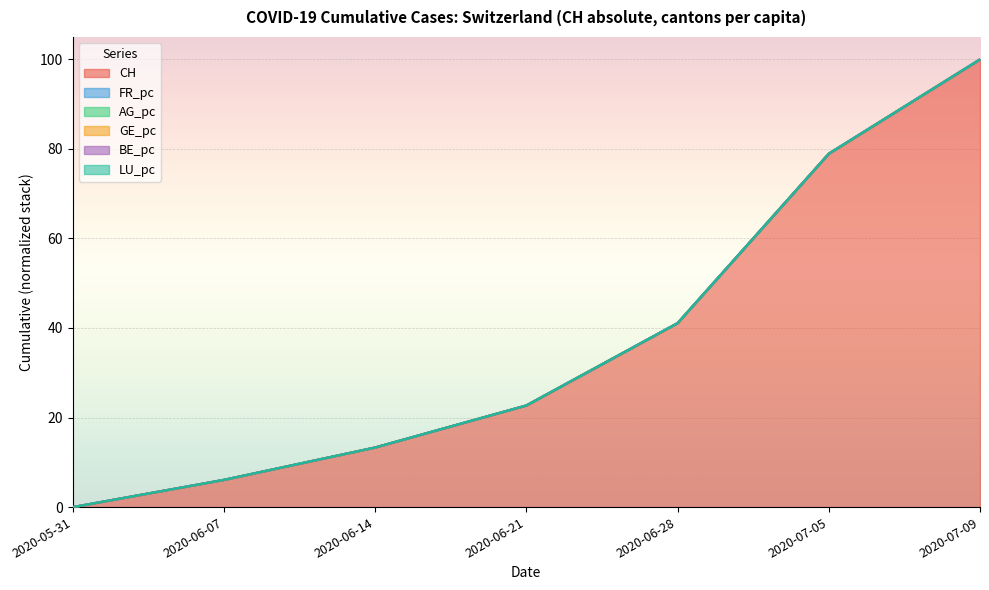

Where is CH nearest to the value 50?

2020-06-28